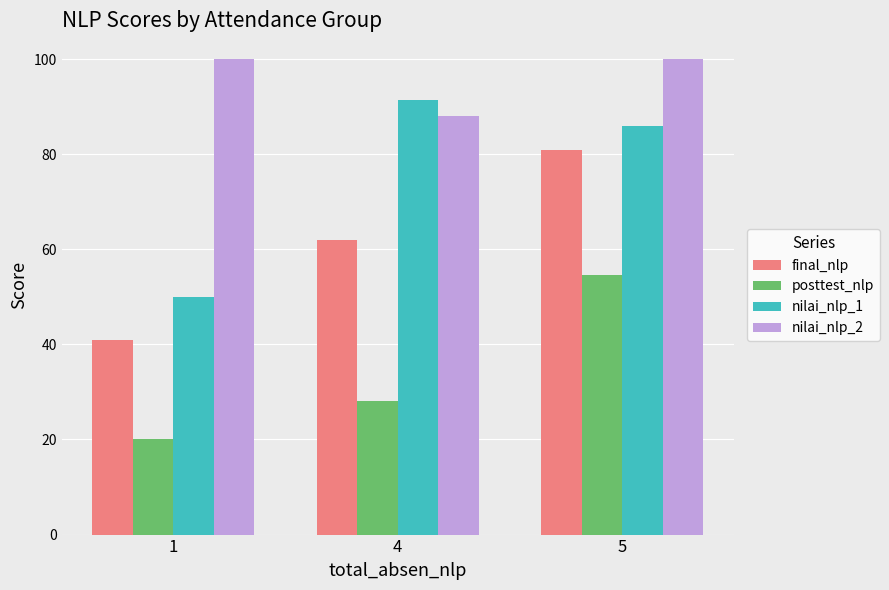

Is the value of posttest_nlp at 4 greater than the value of final_nlp at 4?

No